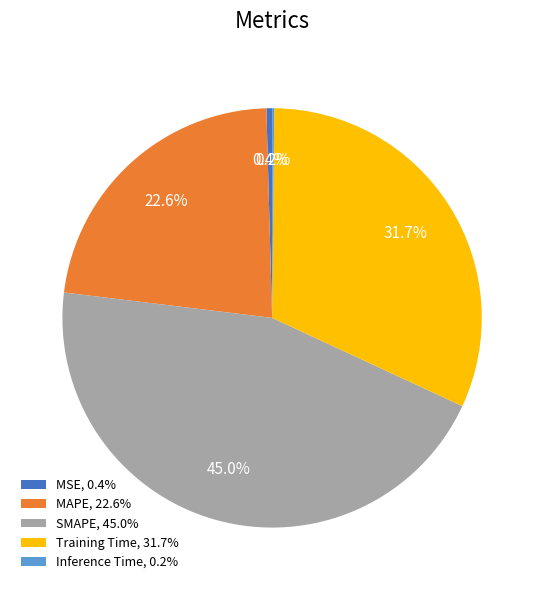

Between MAPE, 22.6% and MSE, 0.4%, which is larger?

MAPE, 22.6%